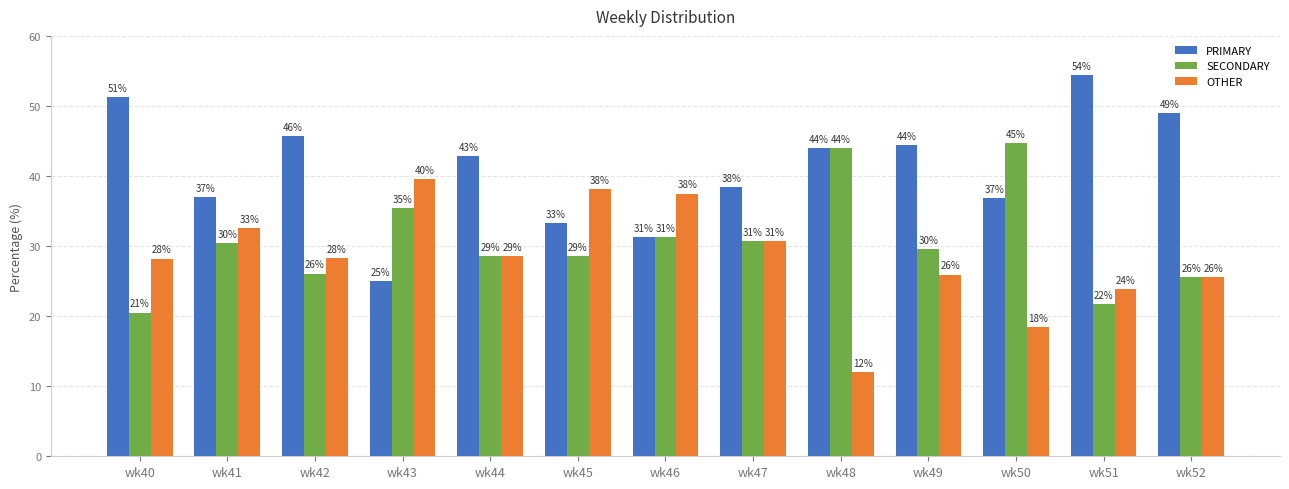

How many bars are there in total?

39